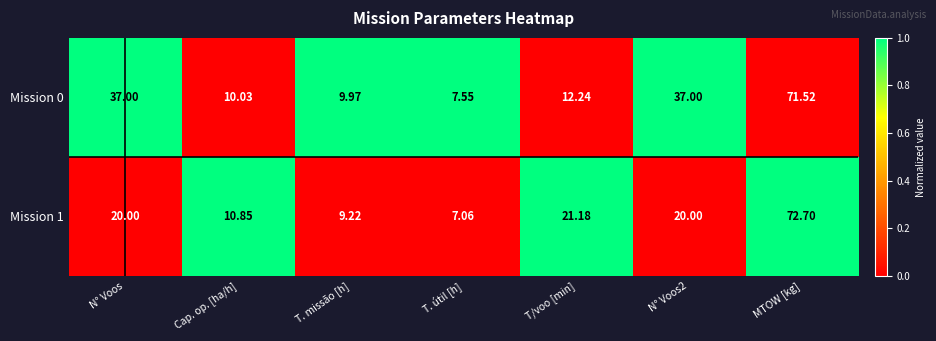

Which series has the largest range (max minus min)?

Mission 1